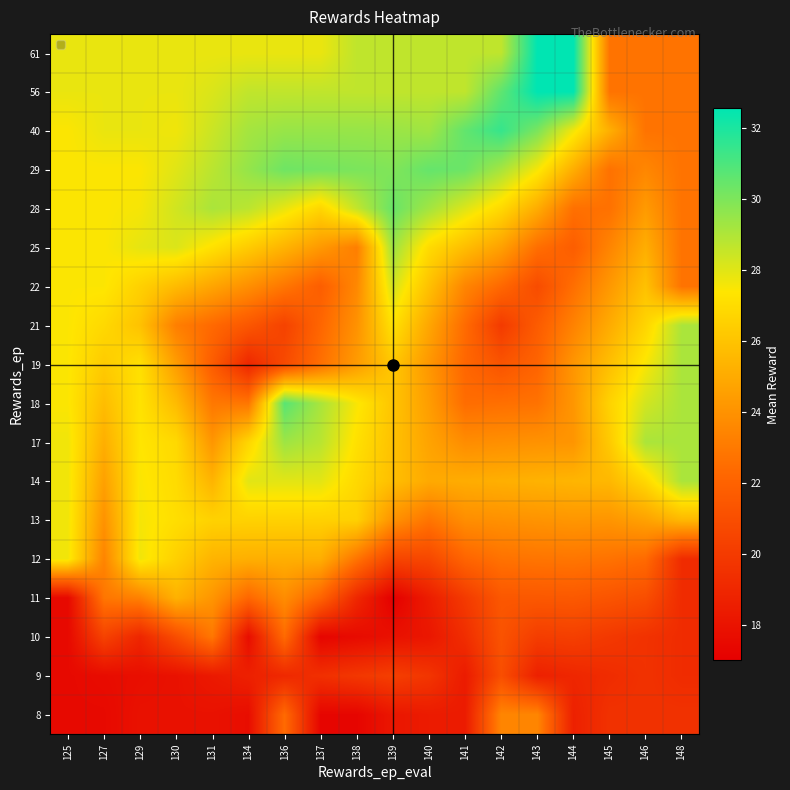

At how many categories does at least one series exceed 31?

3